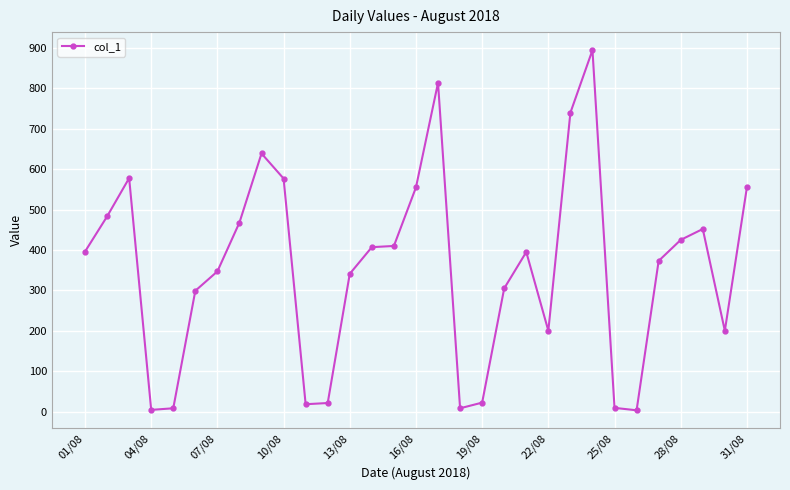

What is the difference between the second highest and second lowest values?

810